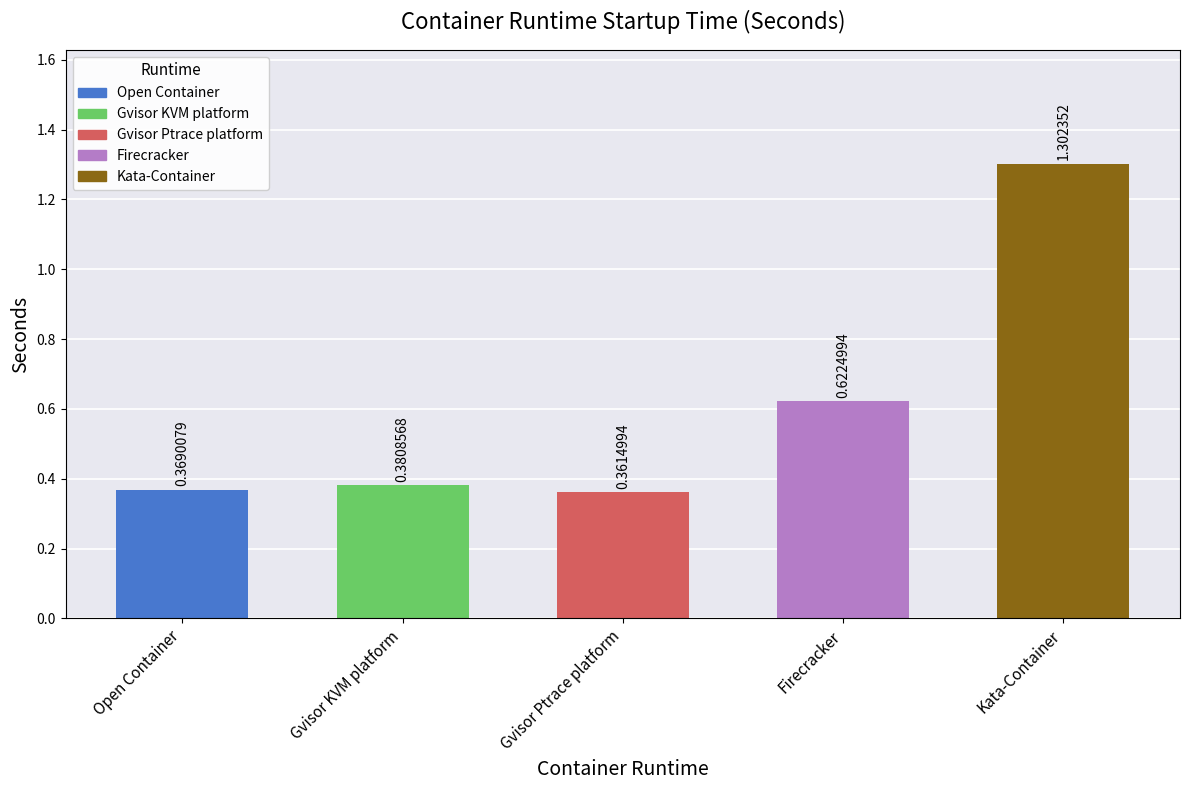

What is the label of the 2nd bar from the left?

Gvisor KVM platform